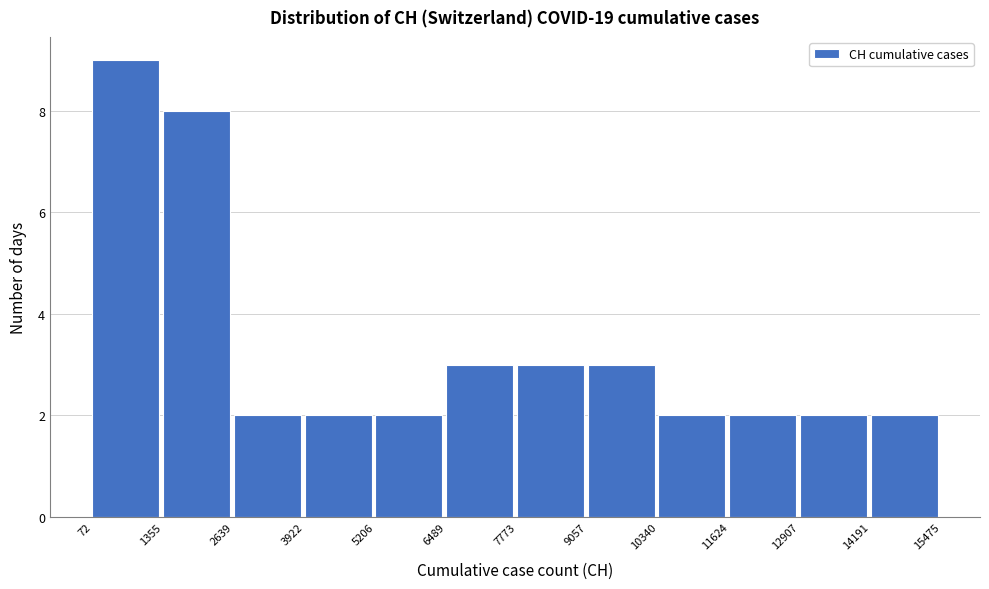

Reading left to right, transcribe this chart: for each bar, give the range it covers on the x-axis and its height. The values are not printed on the chart, so give them approximately, as read against the axis.

72 to 1355: 9
1355 to 2639: 8
2639 to 3922: 2
3922 to 5206: 2
5206 to 6489: 2
6489 to 7773: 3
7773 to 9057: 3
9057 to 10340: 3
10340 to 11624: 2
11624 to 12907: 2
12907 to 14191: 2
14191 to 15475: 2